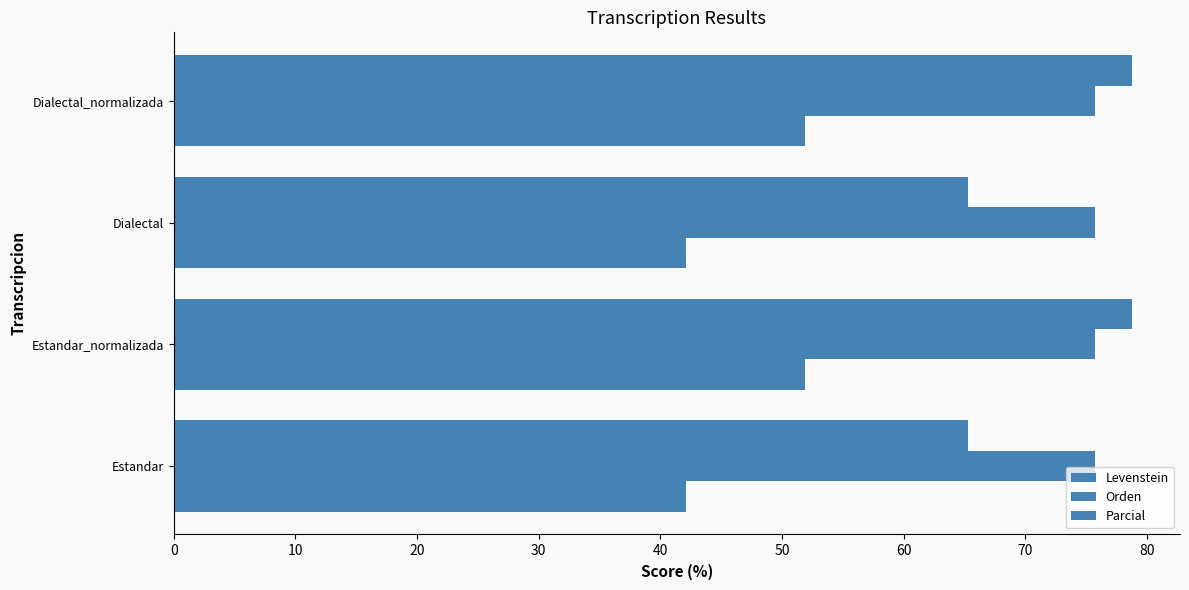

How many values in the Levenstein series are below 51?

2